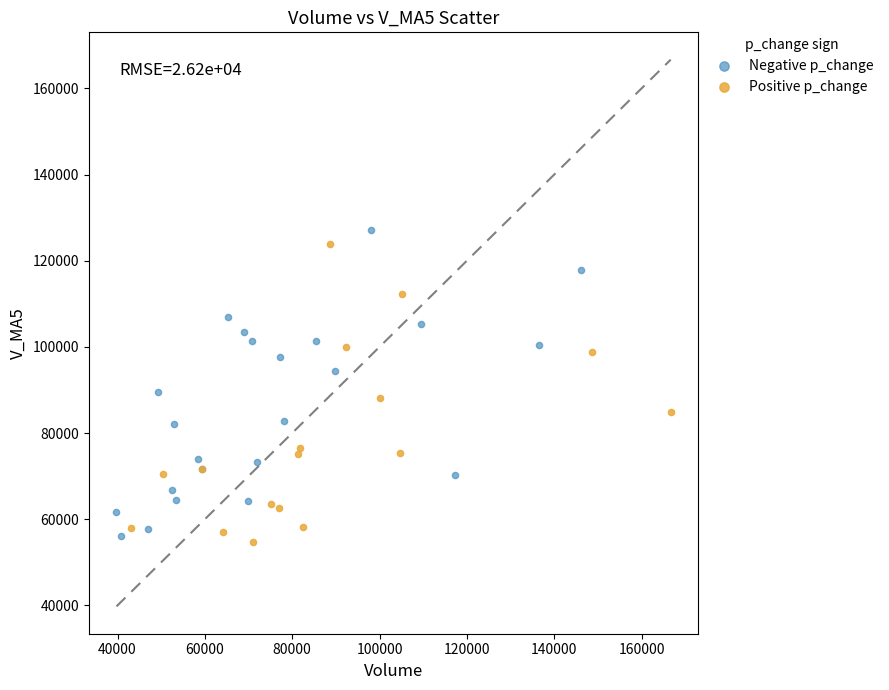

What are all the series names shown in the legend?

Negative p_change, Positive p_change